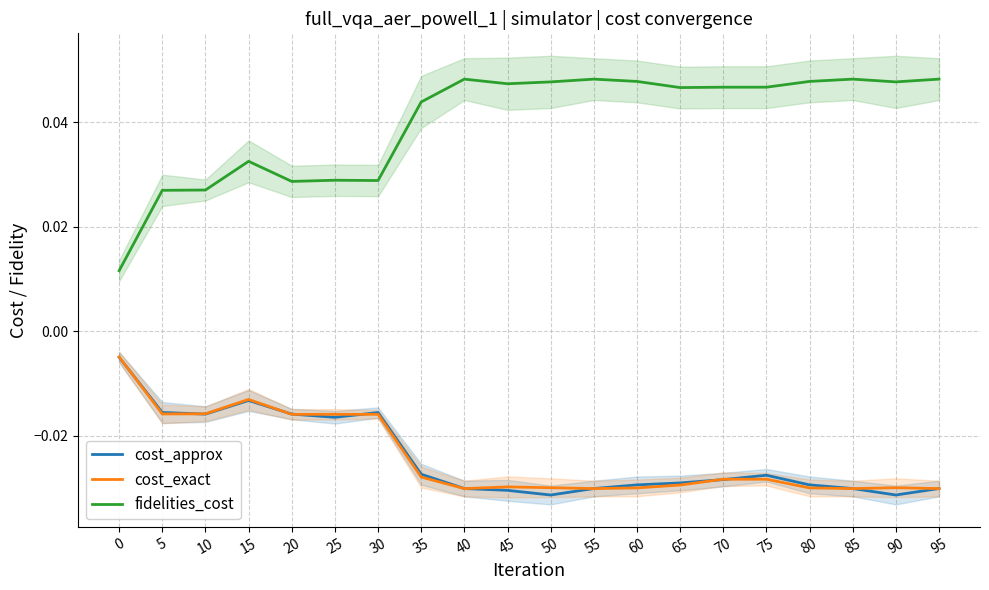

At 70, list the series in order from largest to smallest.

fidelities_cost, cost_exact, cost_approx